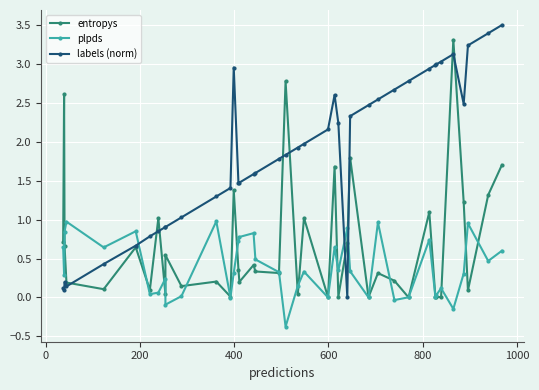

The plpds series shows 0.0 at 30. True or false?

False